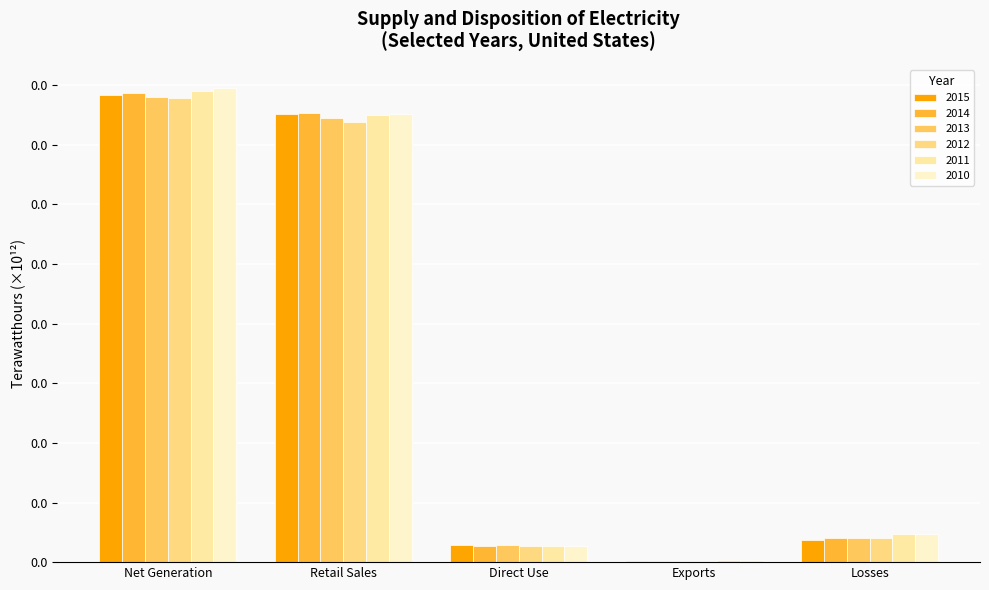

List the series in order of their overall mean, highest first.

2010, 2011, 2014, 2015, 2013, 2012